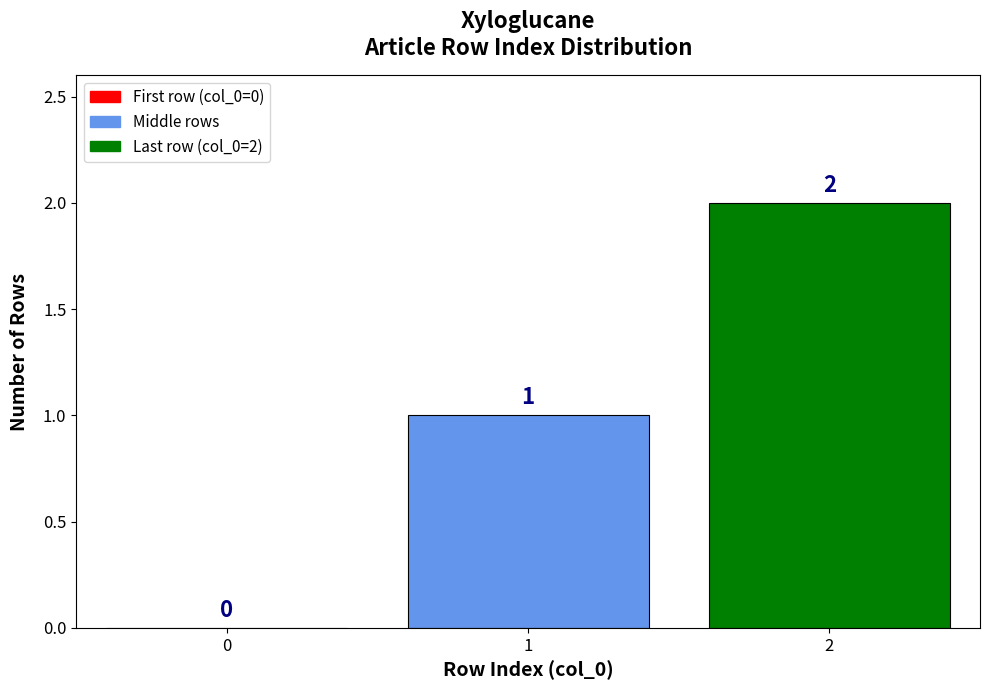

What is the sum of the values at 2 and 1?

3